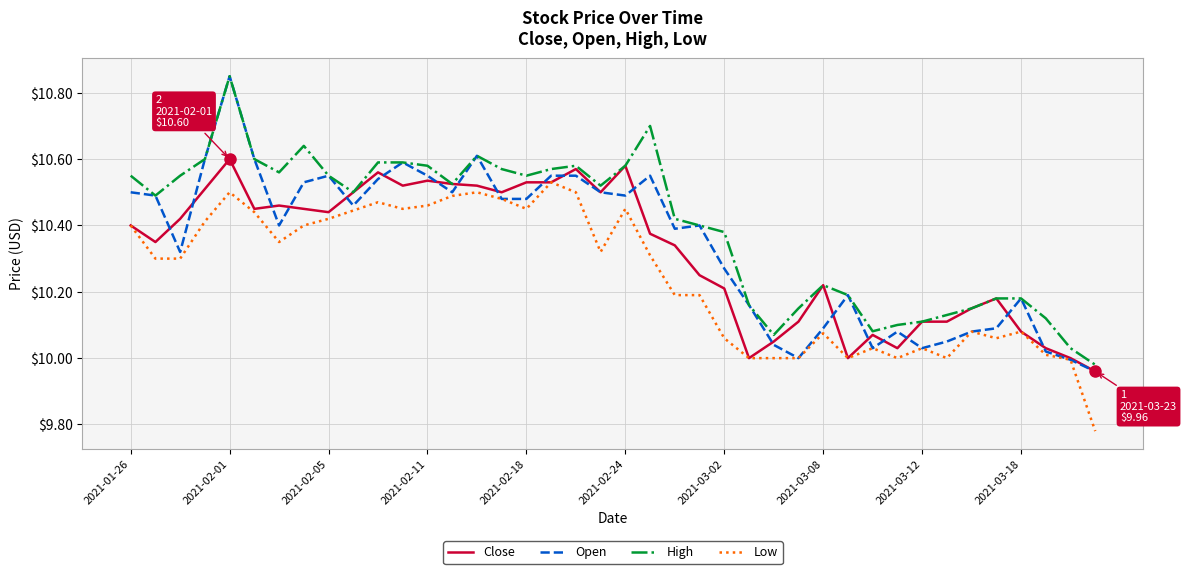

How many lines are shown in the chart?

4